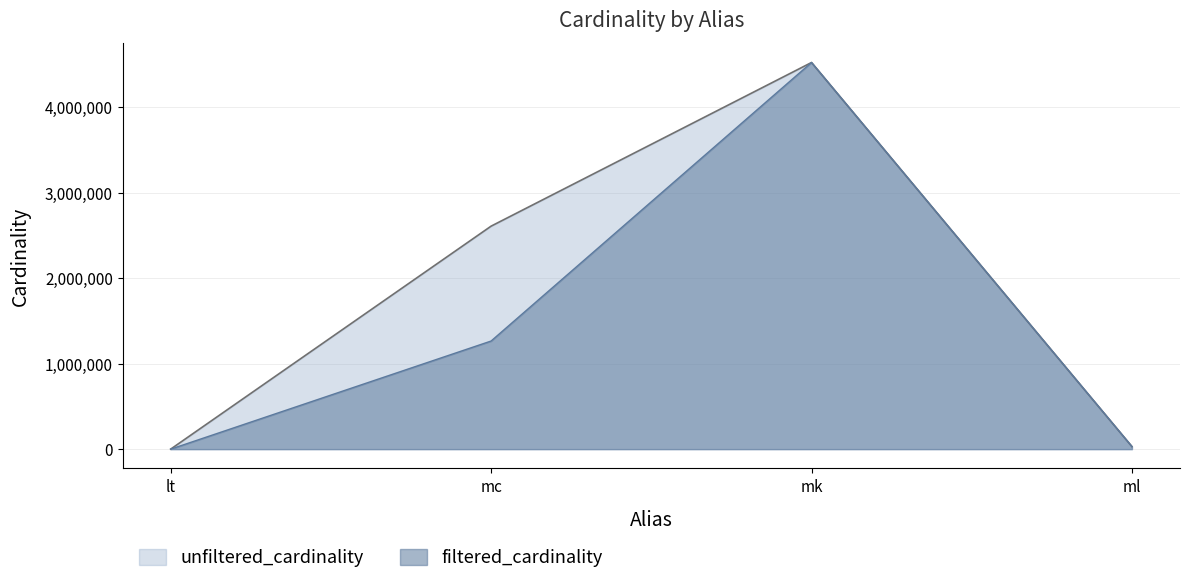

What is the label of the 4th point from the left?

ml